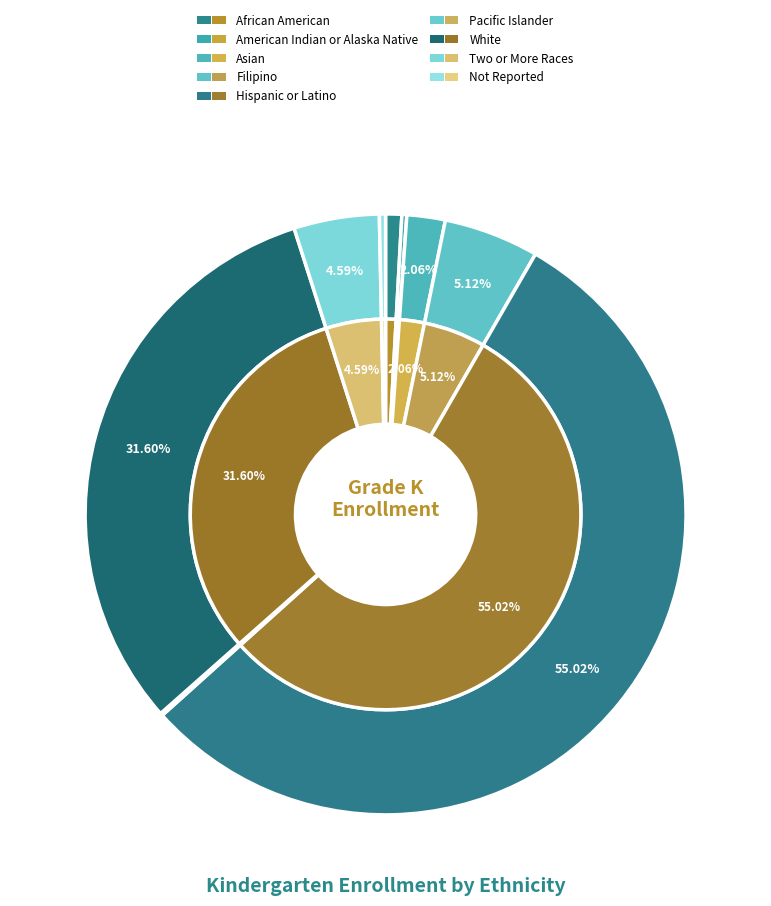

What percentage is NOT represented by African American?

99.1%